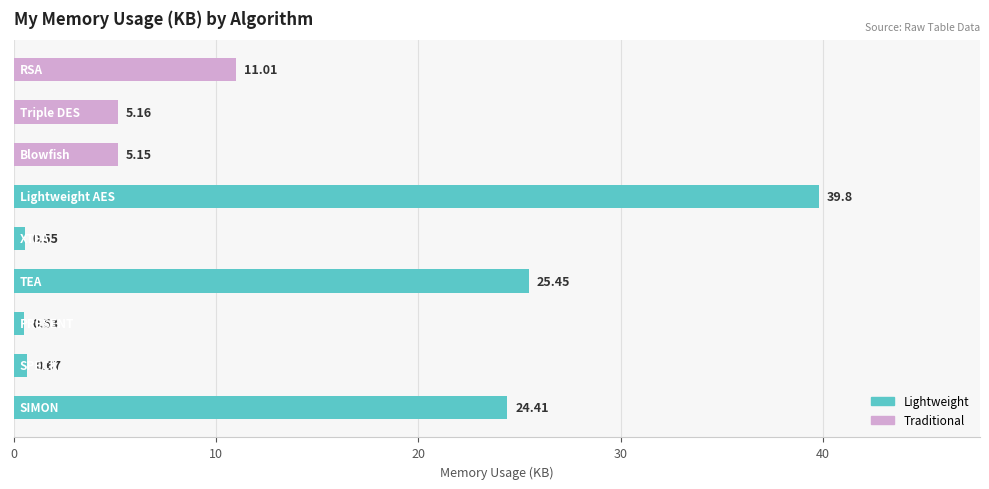

What is the average value?

12.5